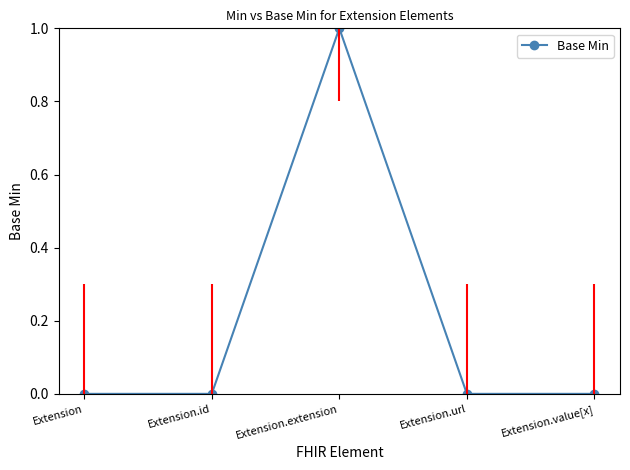

Which category has the highest value across all series?

Extension.extension